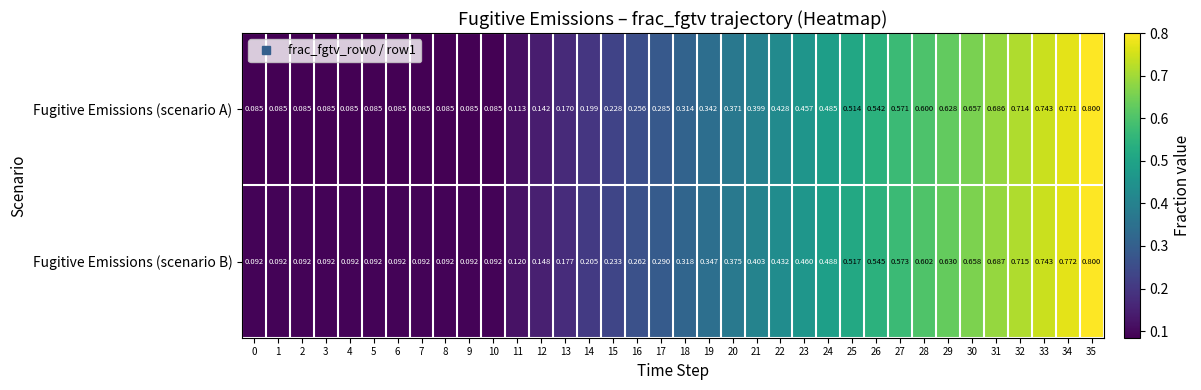

Which series has the largest range (max minus min)?

Fugitive Emissions (scenario A)